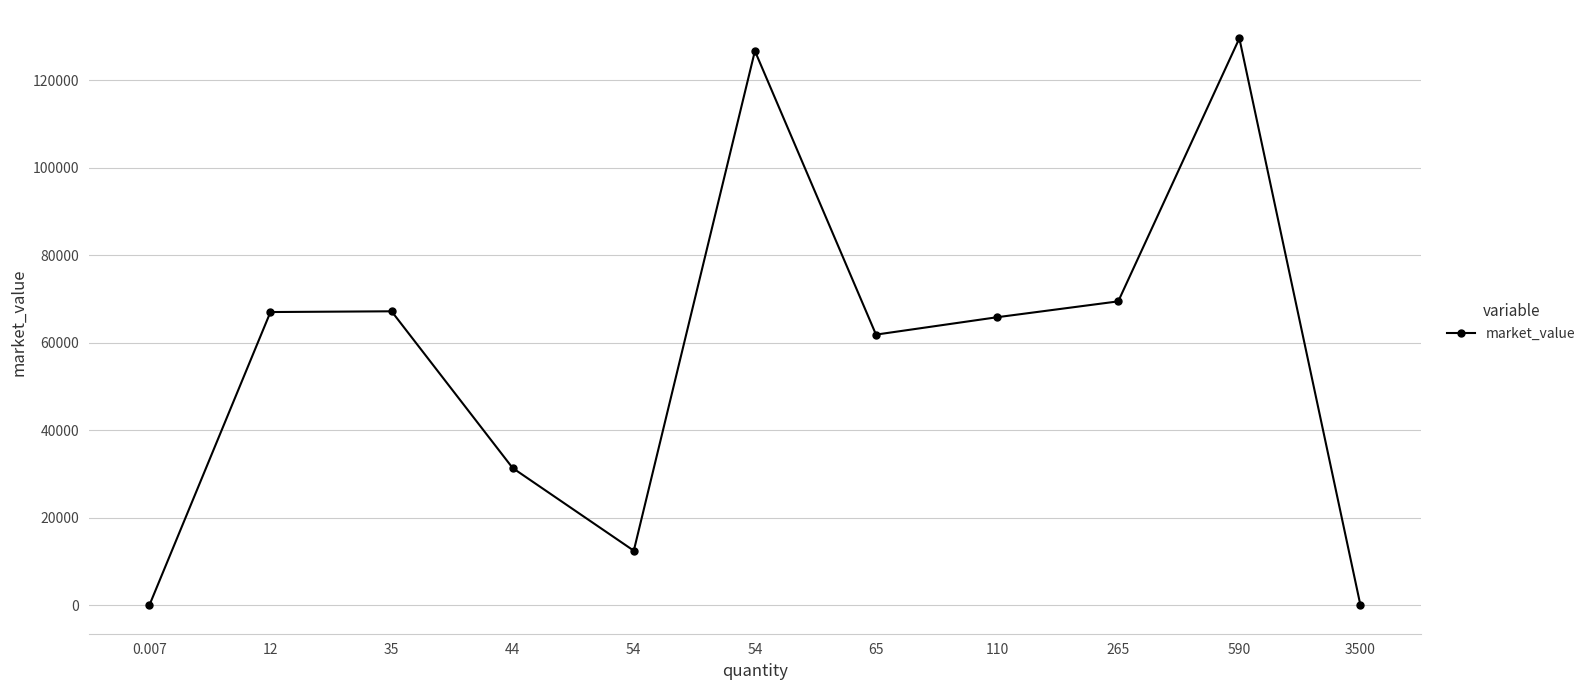

True or false: the data shows 114435.1 at 265.

False